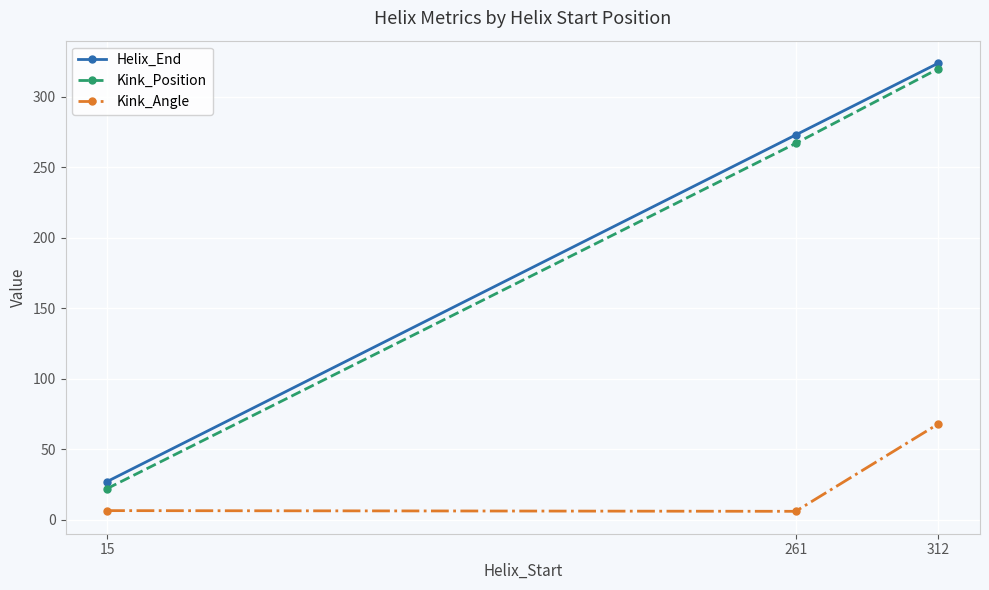

What is the average value of the Helix_End series?

208.0